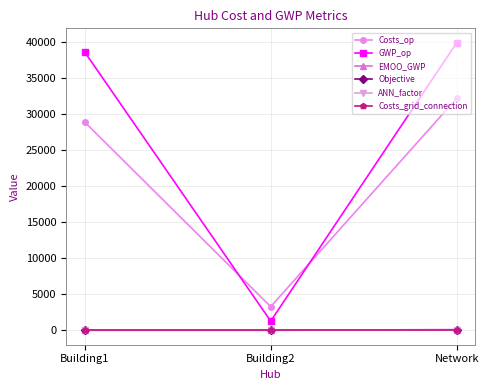

Does the chart have visible grid lines?

Yes